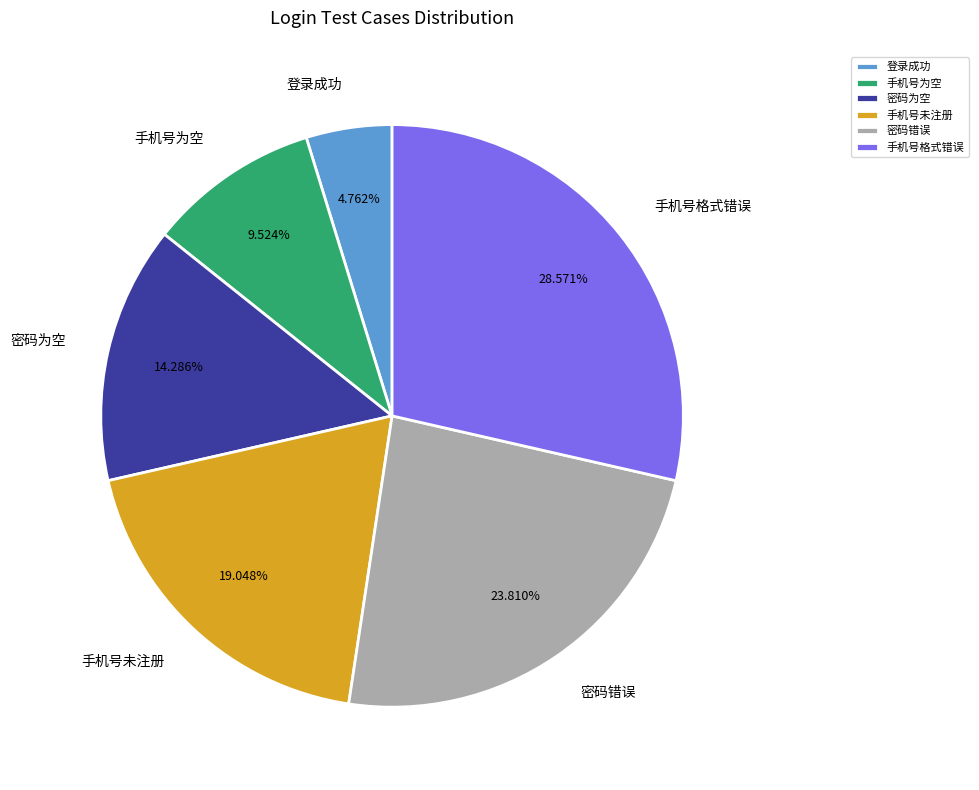

How much of the chart is everything except 密码错误?

76.2%